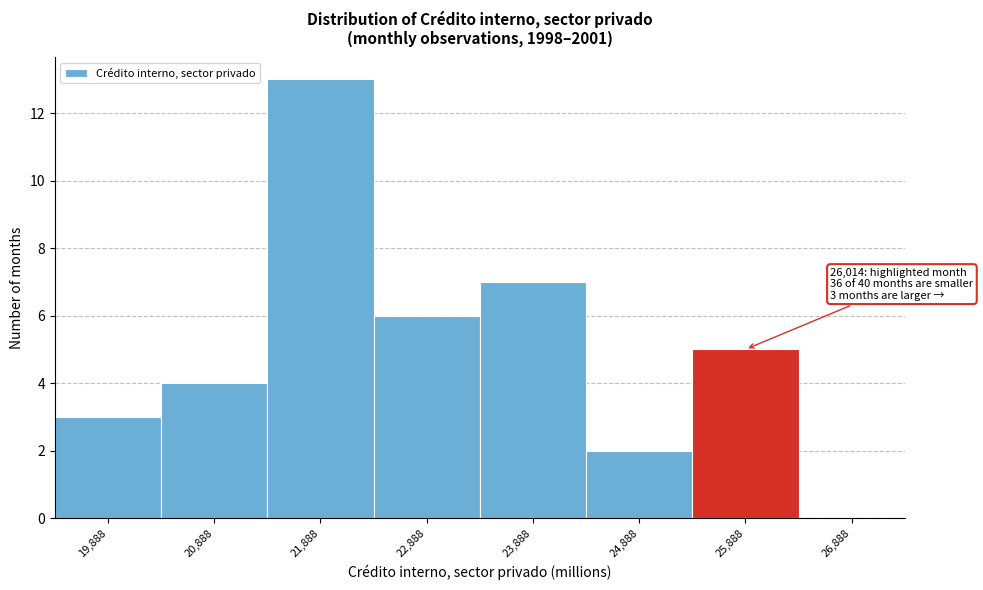

Reading right to left, extract all data points from this chart.

26,888=0	25,888=5	24,888=2	23,888=7	22,888=6	21,888=13	20,888=4	19,888=3